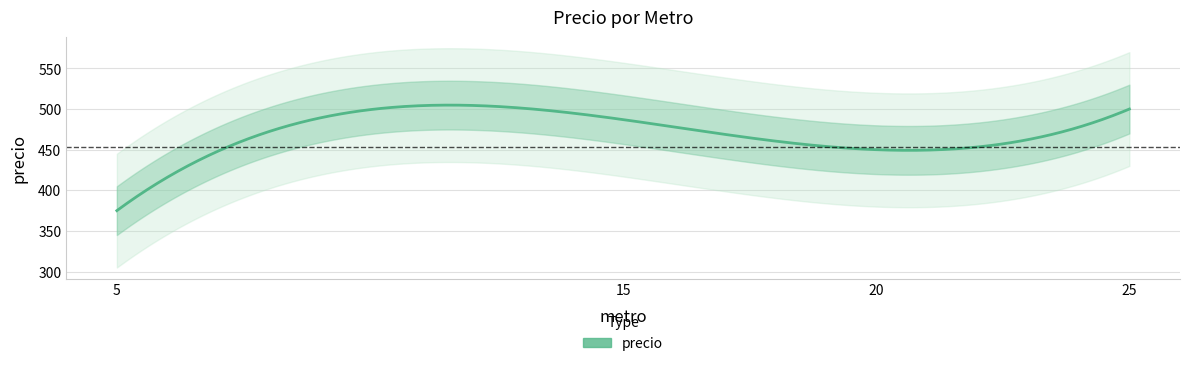

The value at 15 is 822. True or false?

False